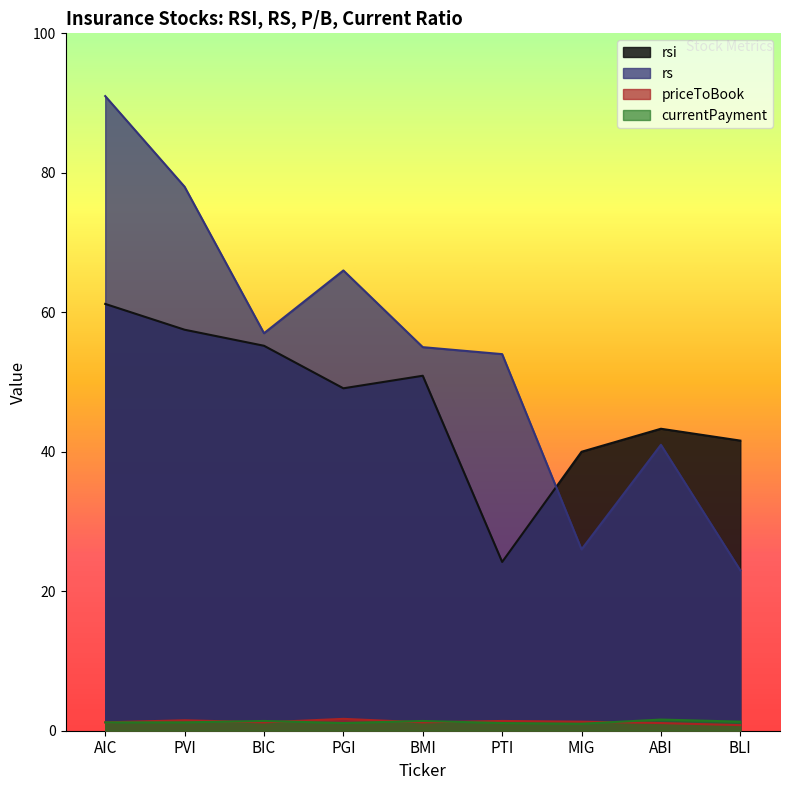

Where does the rs series first go above 55?

AIC